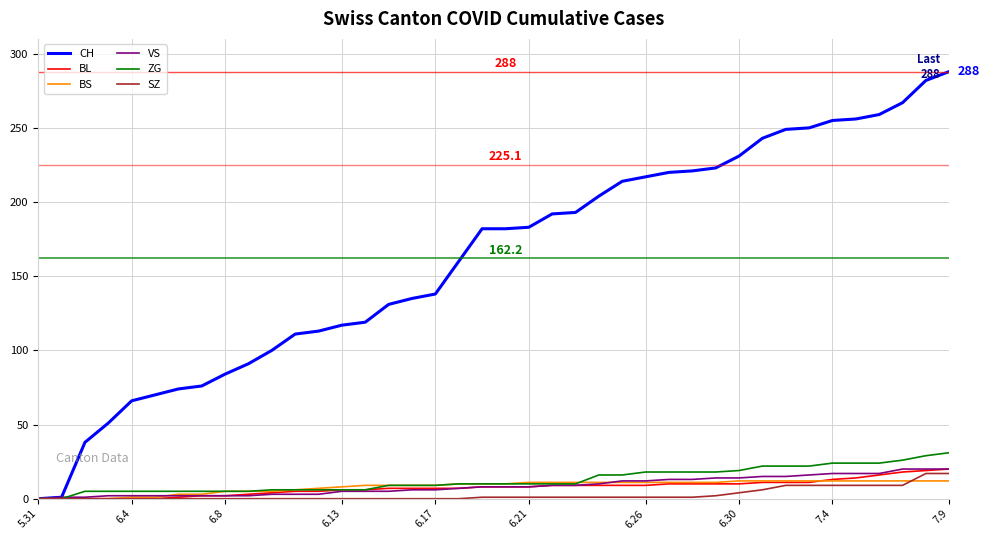

What are all the series names shown in the legend?

CH, BL, BS, VS, ZG, SZ